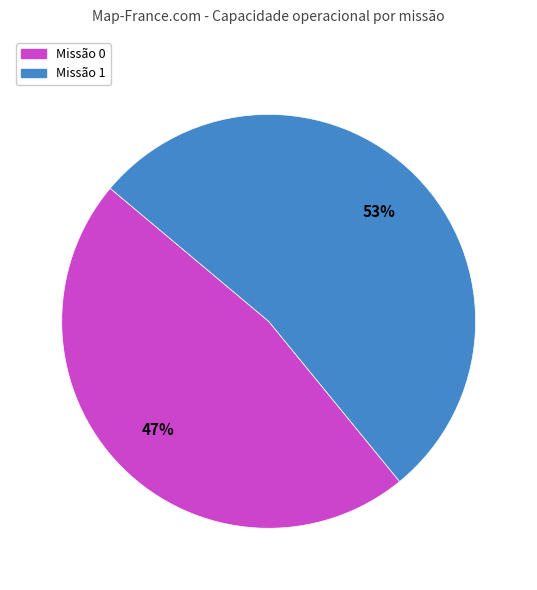

Is there any slice that represents more than half of the pie?

Yes